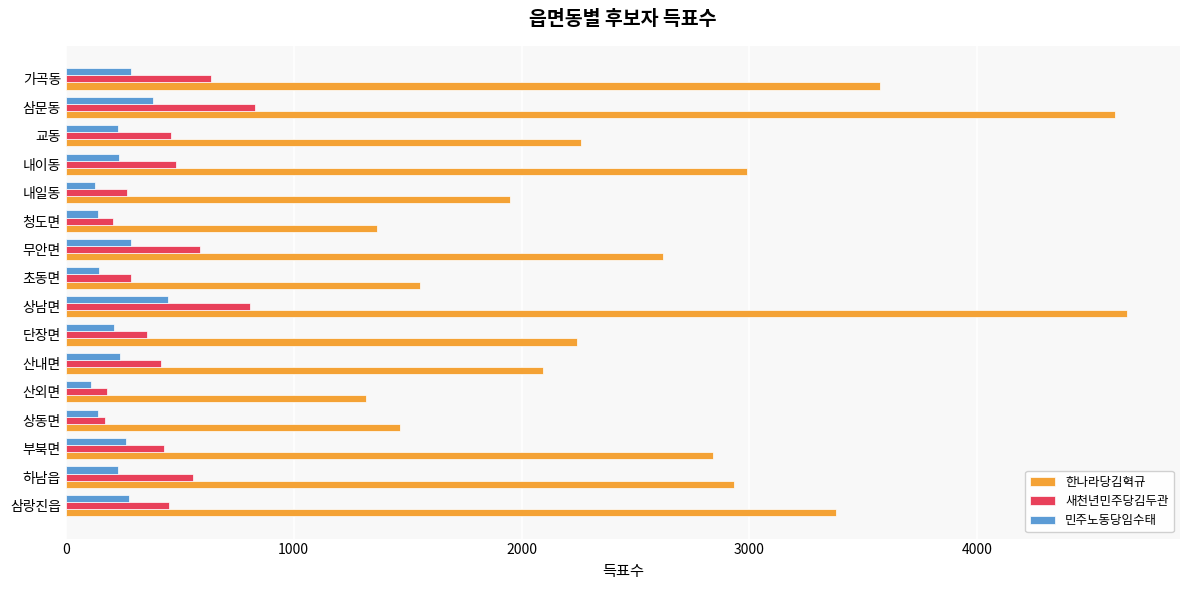

Rank the series by their maximum value, from lowest to highest.

민주노동당임수태, 새천년민주당김두관, 한나라당김혁규